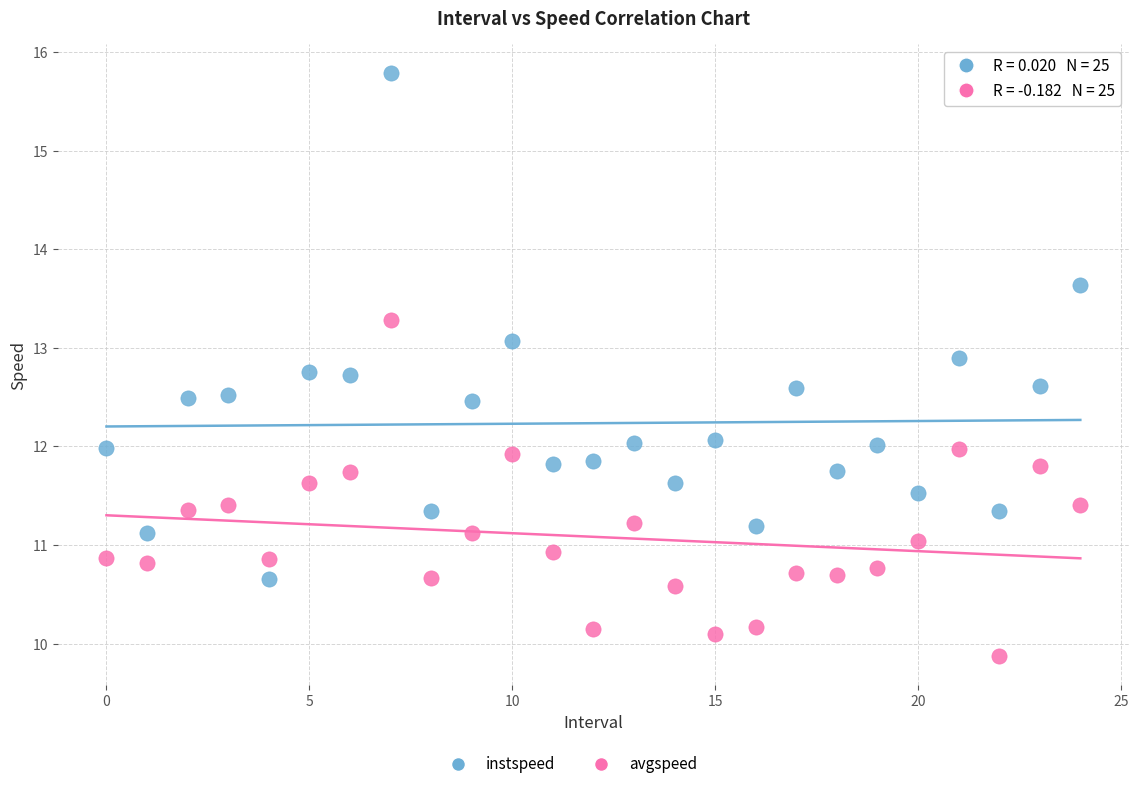

Which series contains the highest Y value?

instspeed